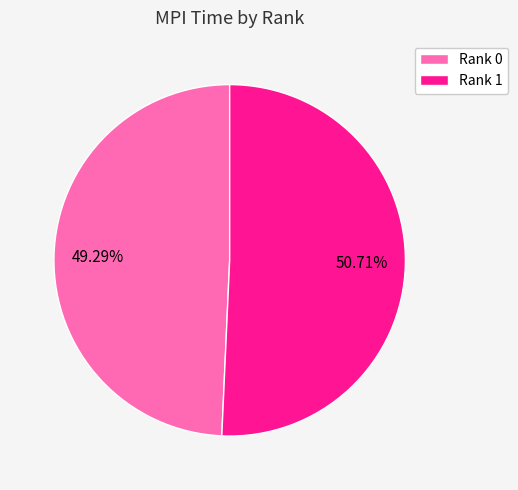

To the nearest percent, what is the average slice percentage?

50%